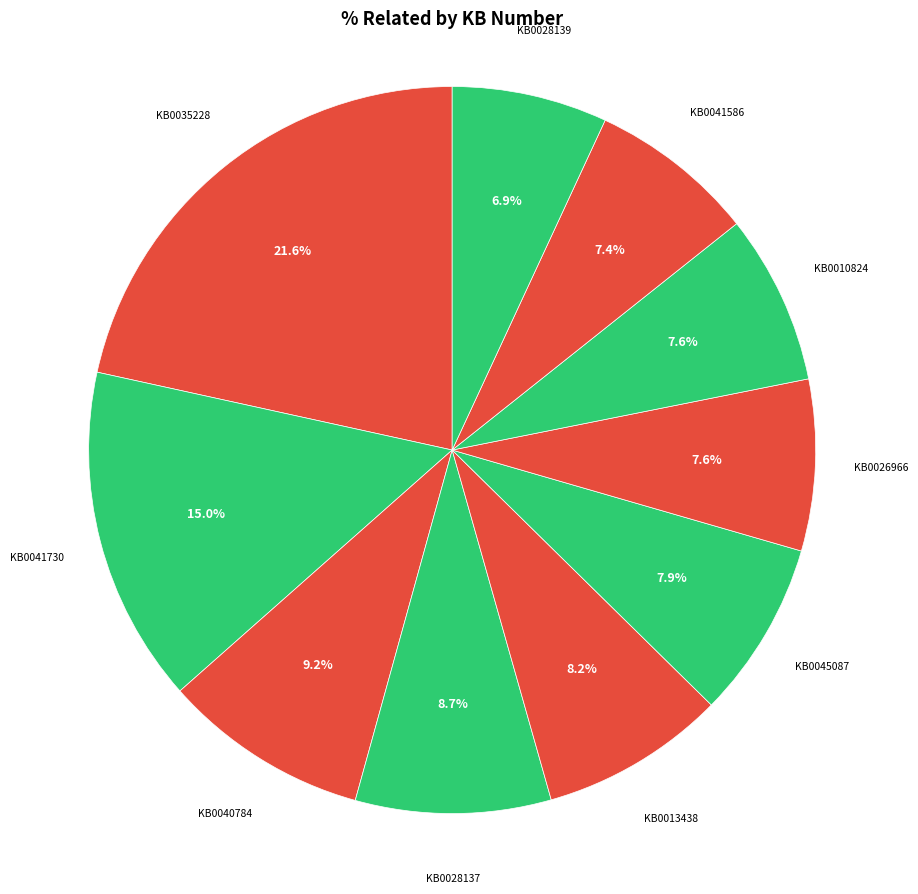

To the nearest percent, what portion does KB0040784 represent?

9%